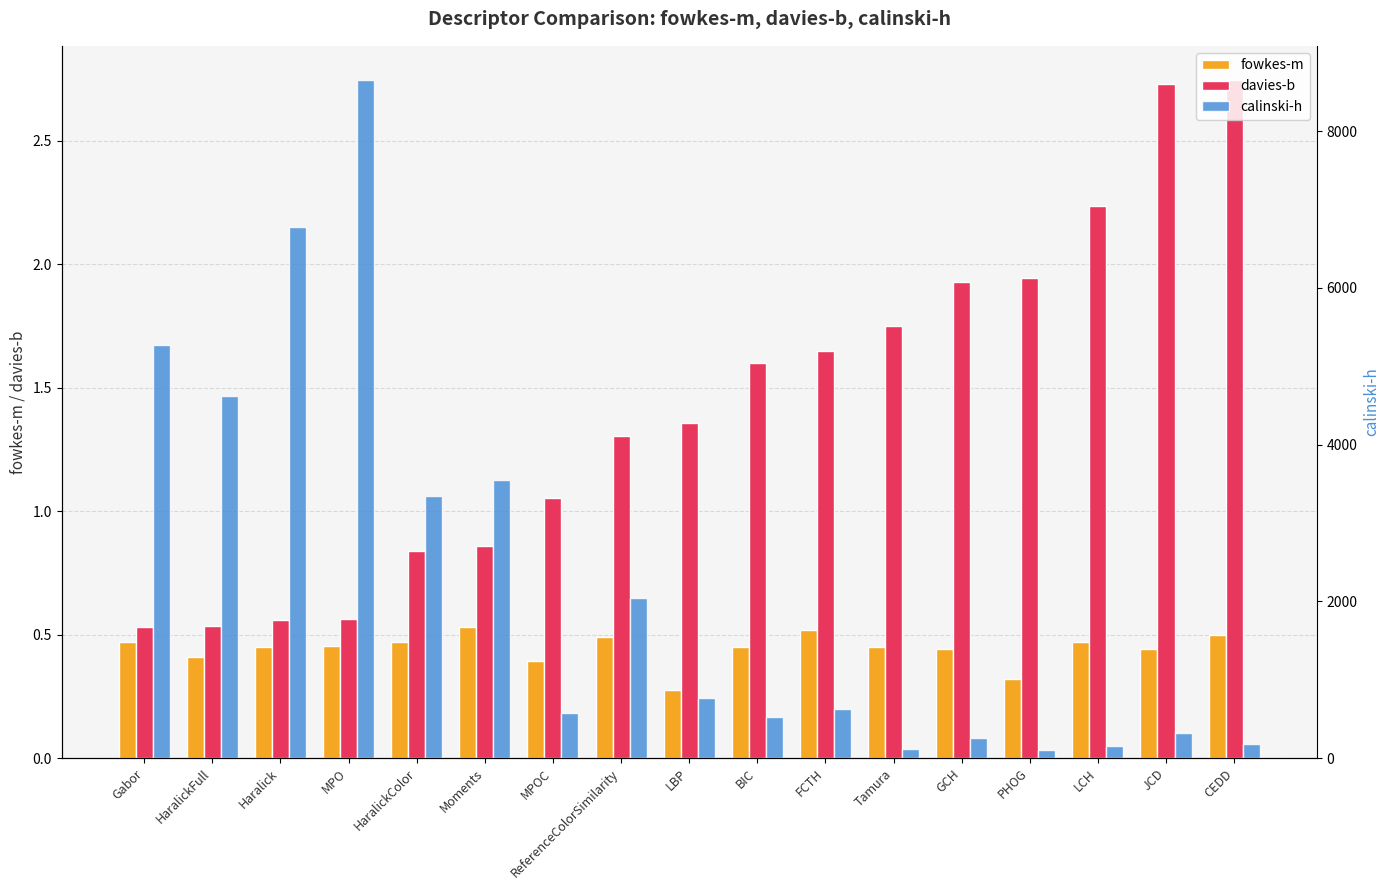

Which series has the widest spread of values?

calinski-h